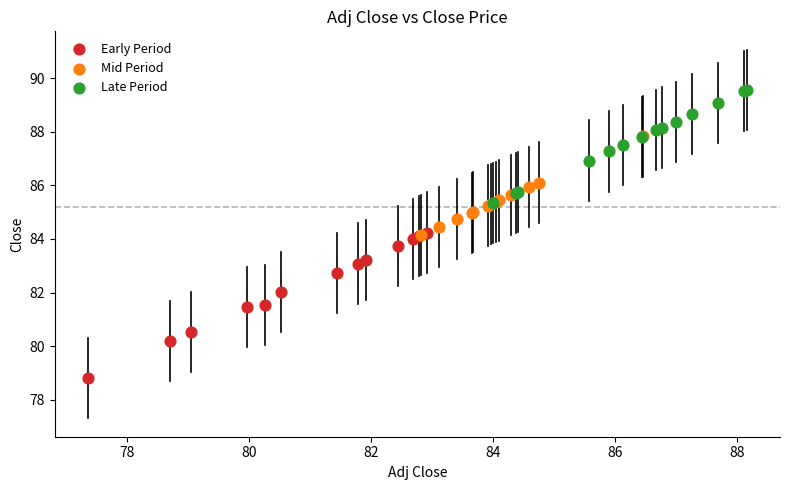

Which series contains the highest Y value?

Late Period